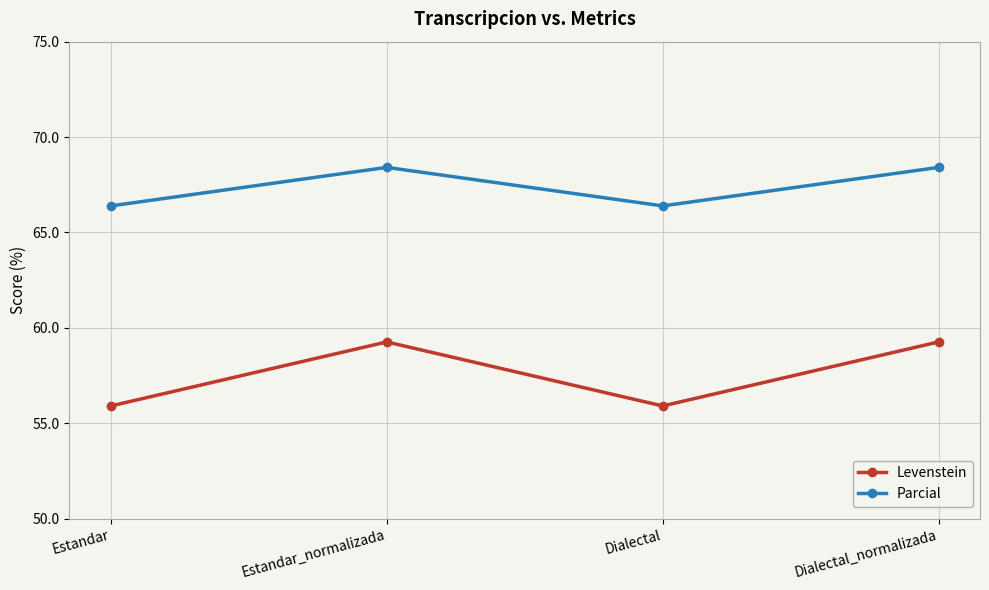

What position from the right is Dialectal_normalizada?

1